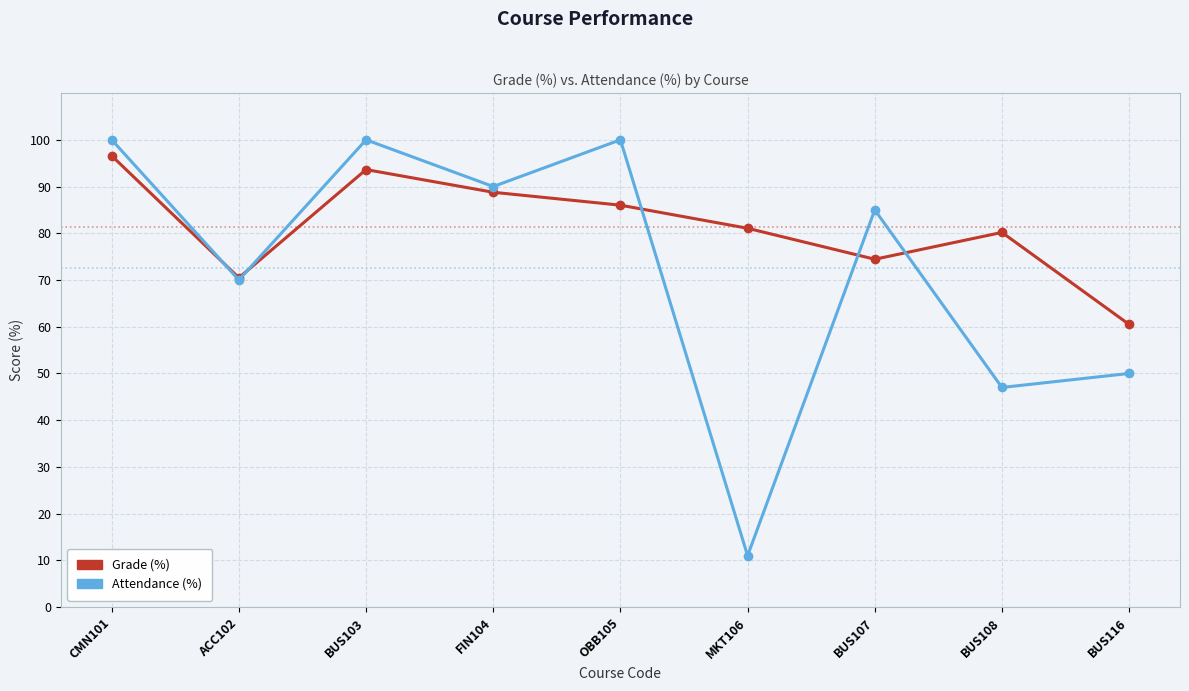

The Grade (%) series shows 60.5 at BUS116. True or false?

True